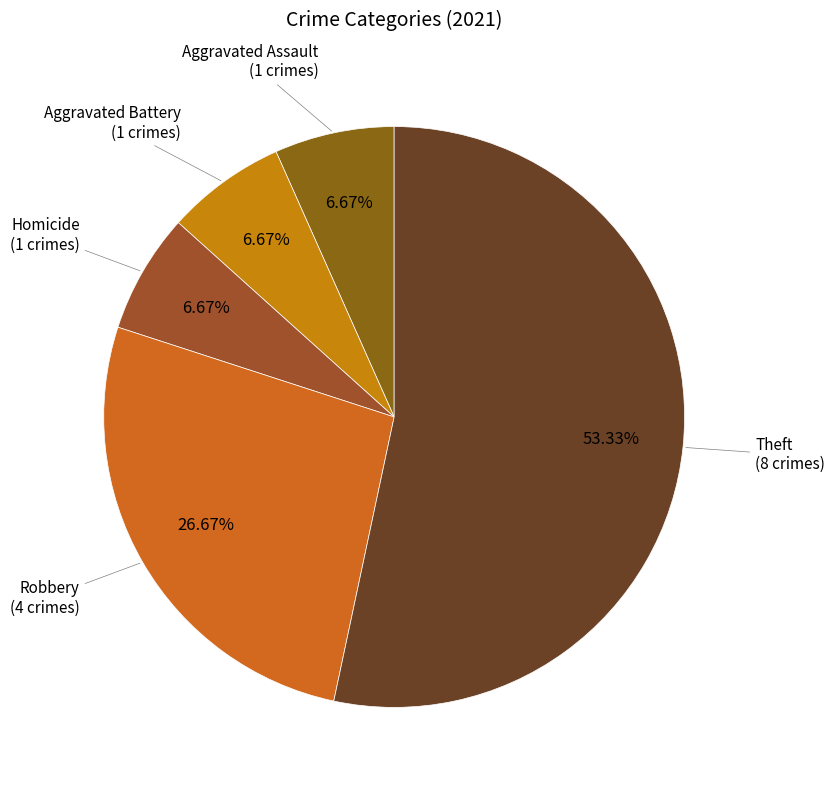

What is the largest slice in the pie chart?

Theft